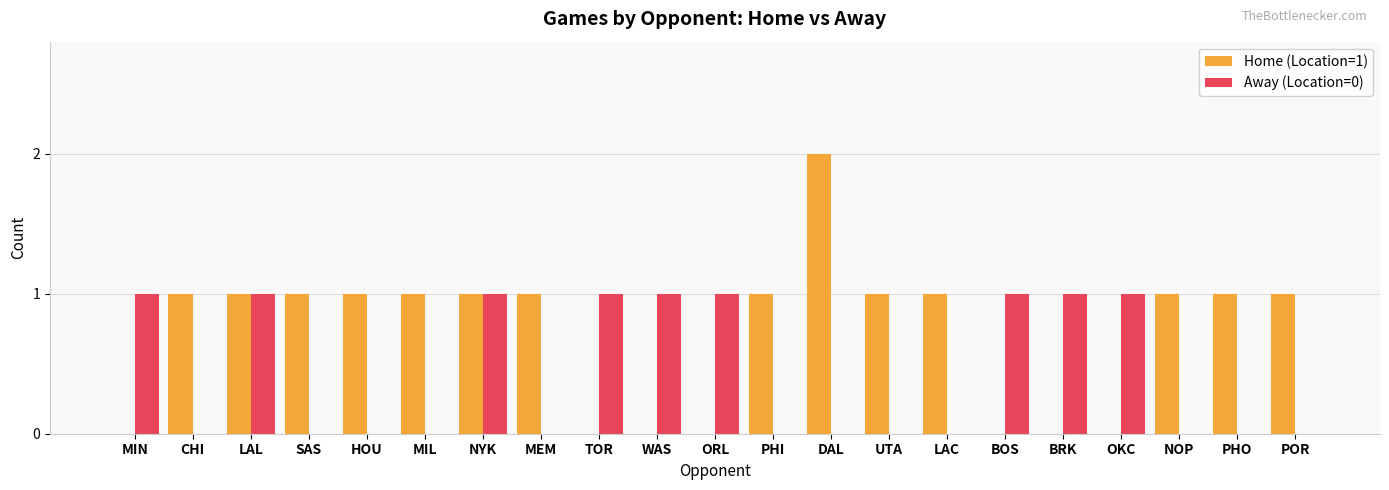

The value of Home (Location=1) at MIL is 2. True or false?

False